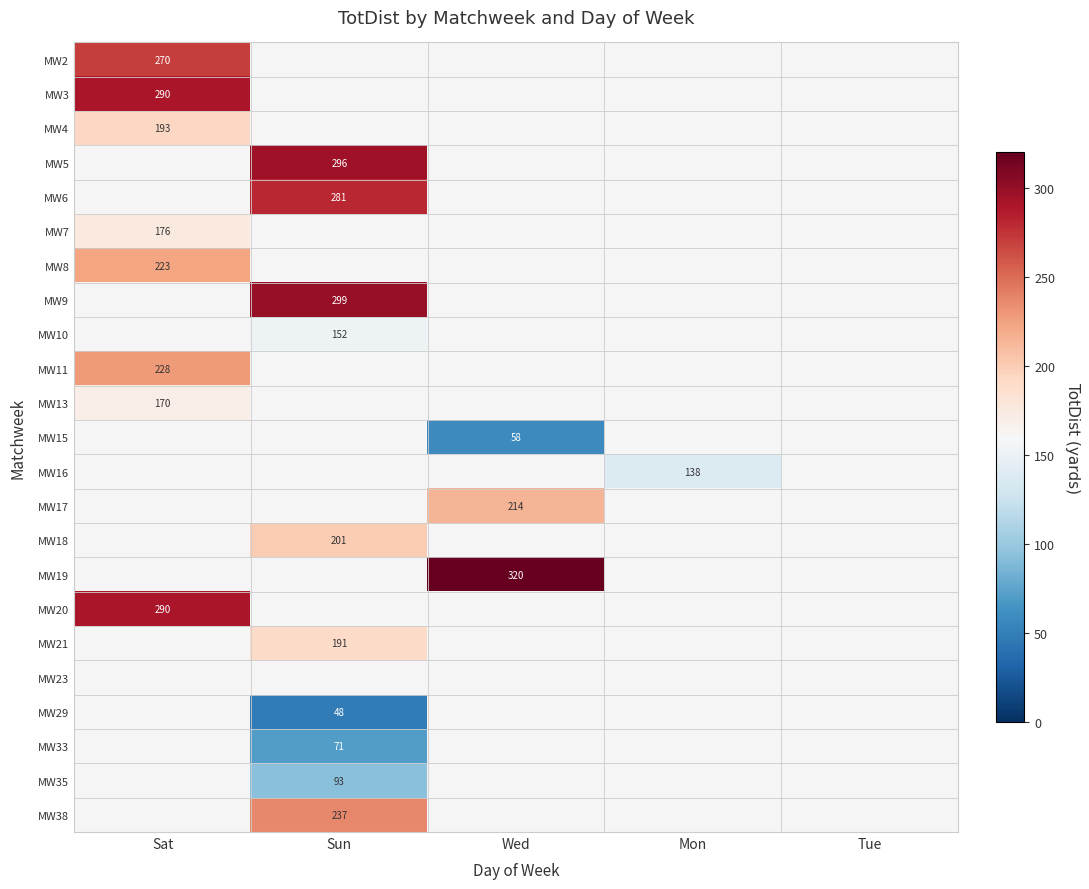

At how many categories does at least one series exceed 231?

3